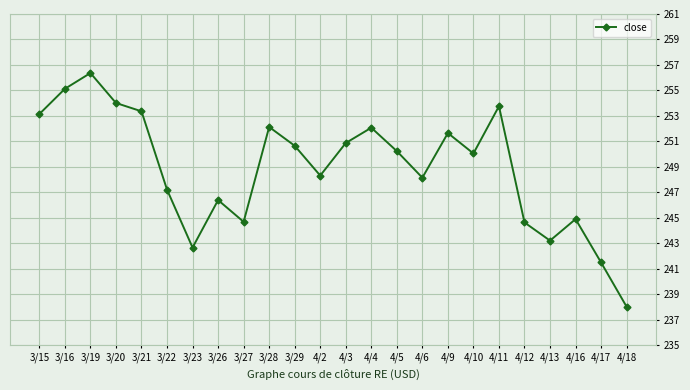

At which category does the chart reach its peak across all series?

3/19